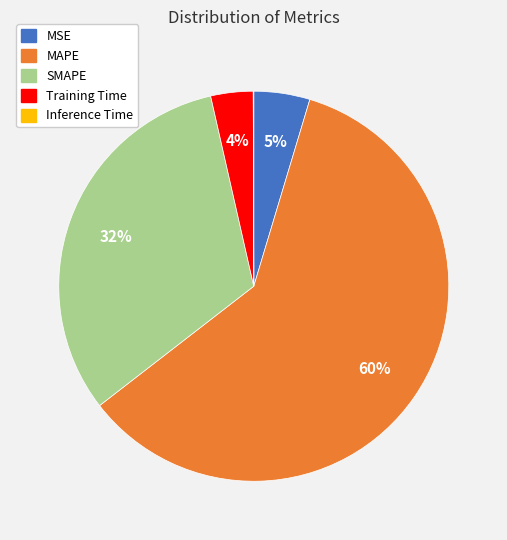

Between MSE and MAPE, which is larger?

MAPE